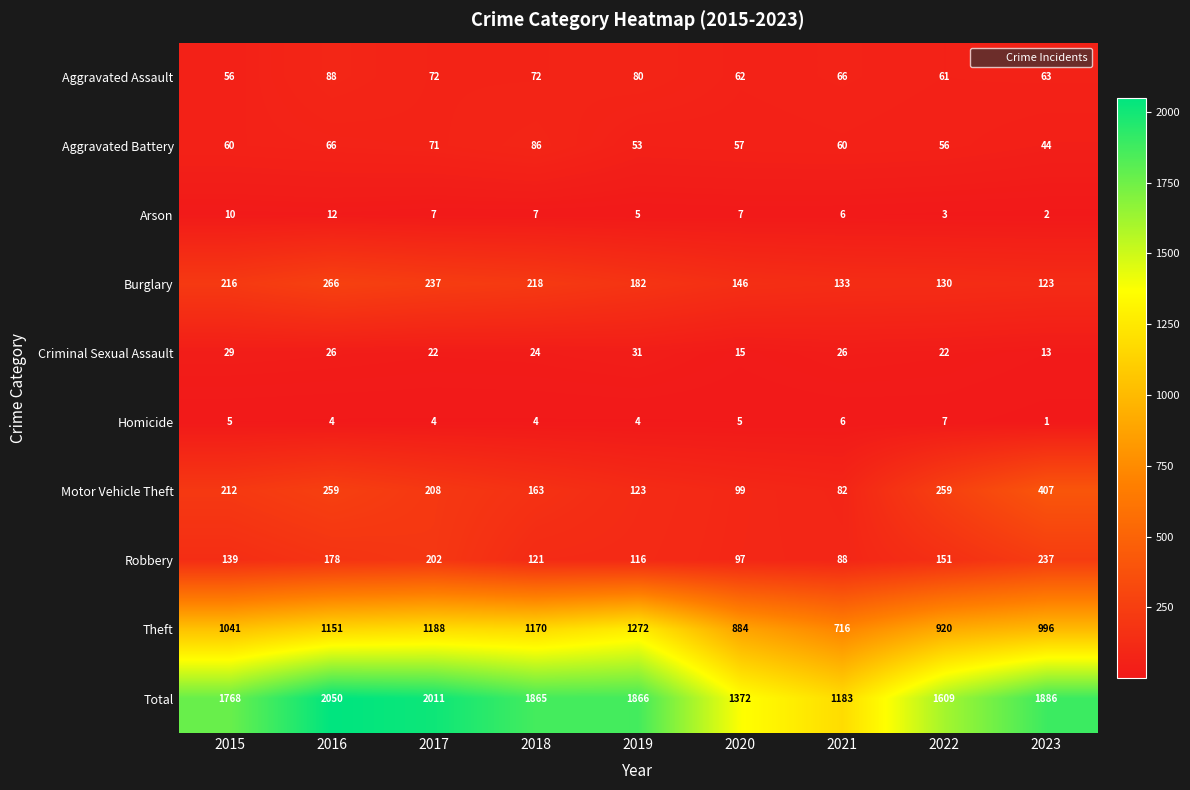

At how many categories does at least one series exceed 759?

9